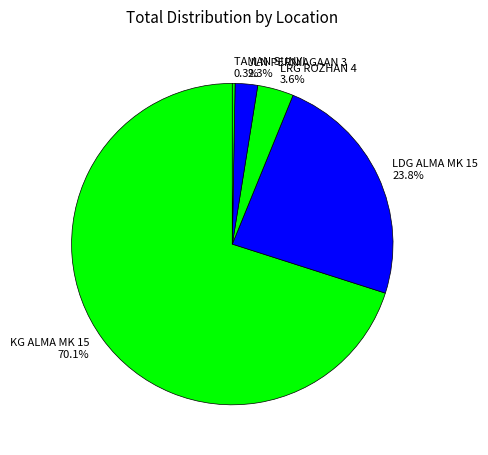

Does KG ALMA MK 15 70.1% account for over 50% of the chart?

Yes